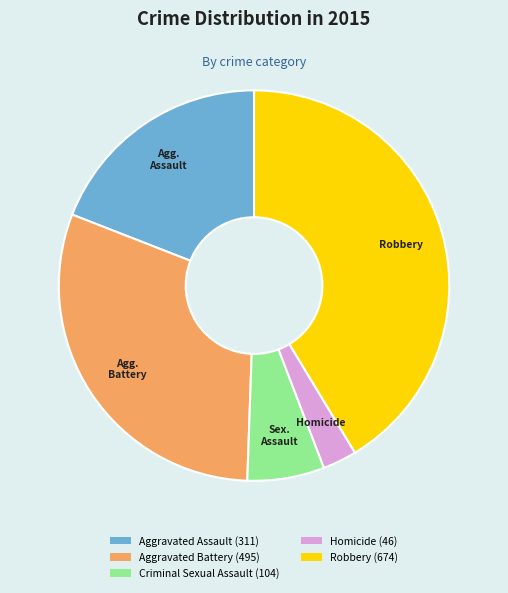

Is there a majority slice in this chart?

No